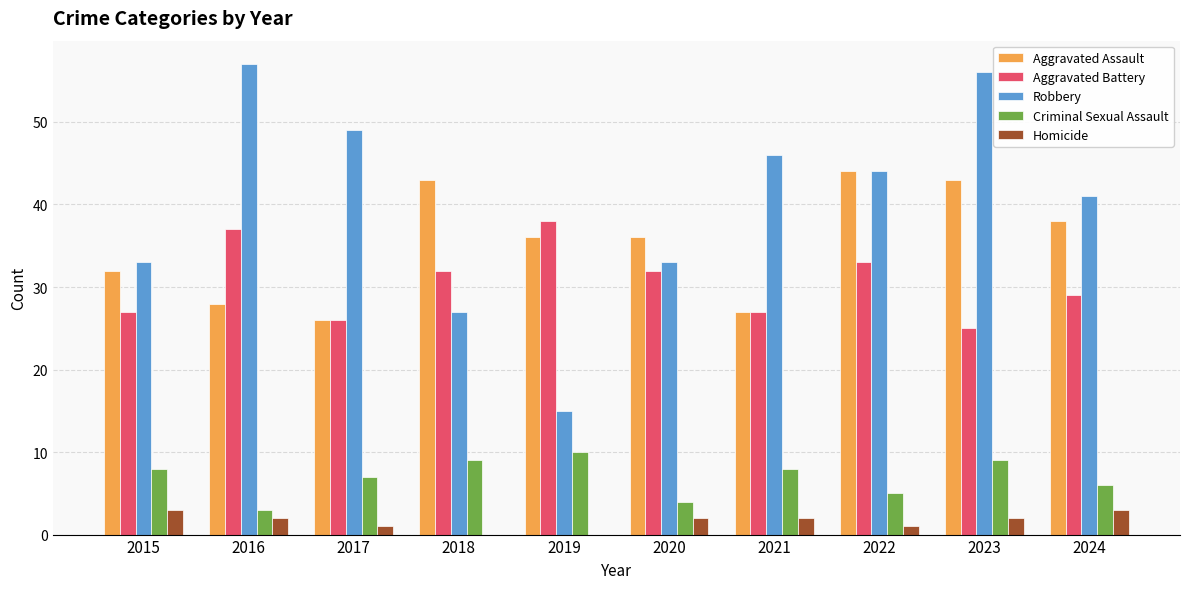

What is the sum of the Aggravated Battery values at 2024 and 2016?

66